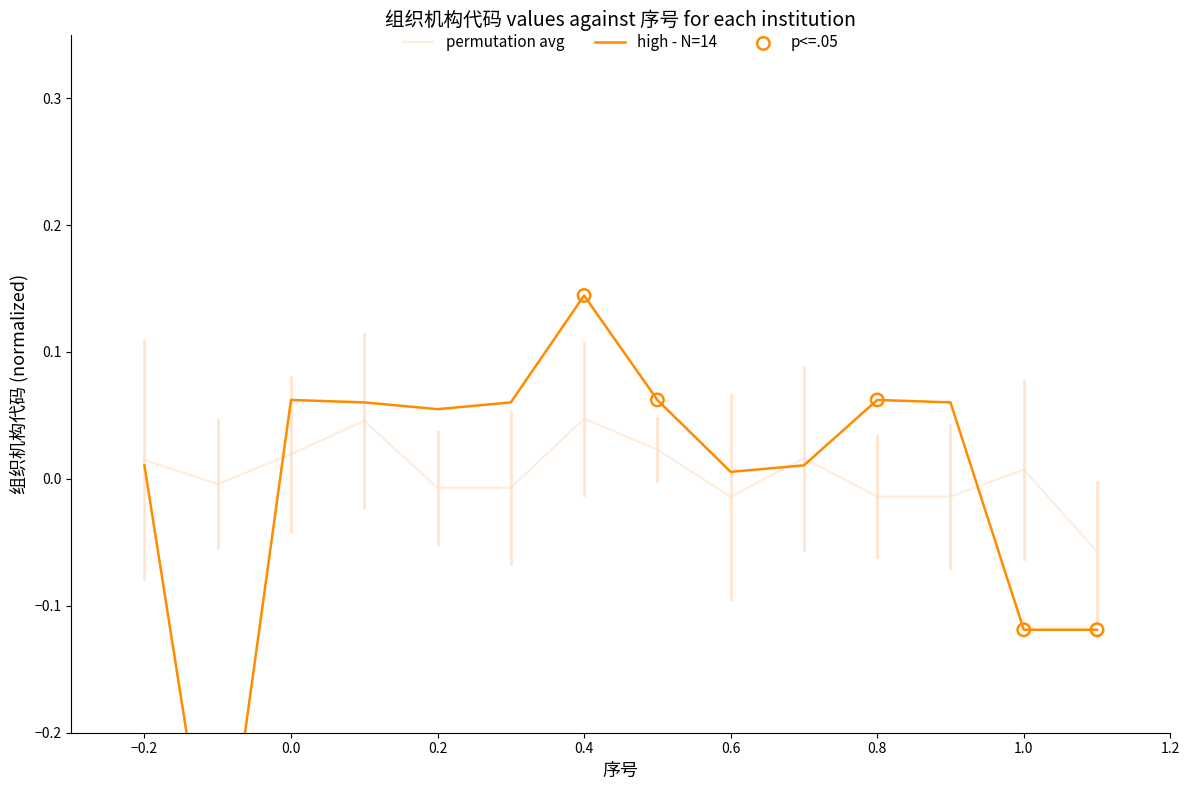

What is the change in value from 8 to 13?

-0.2